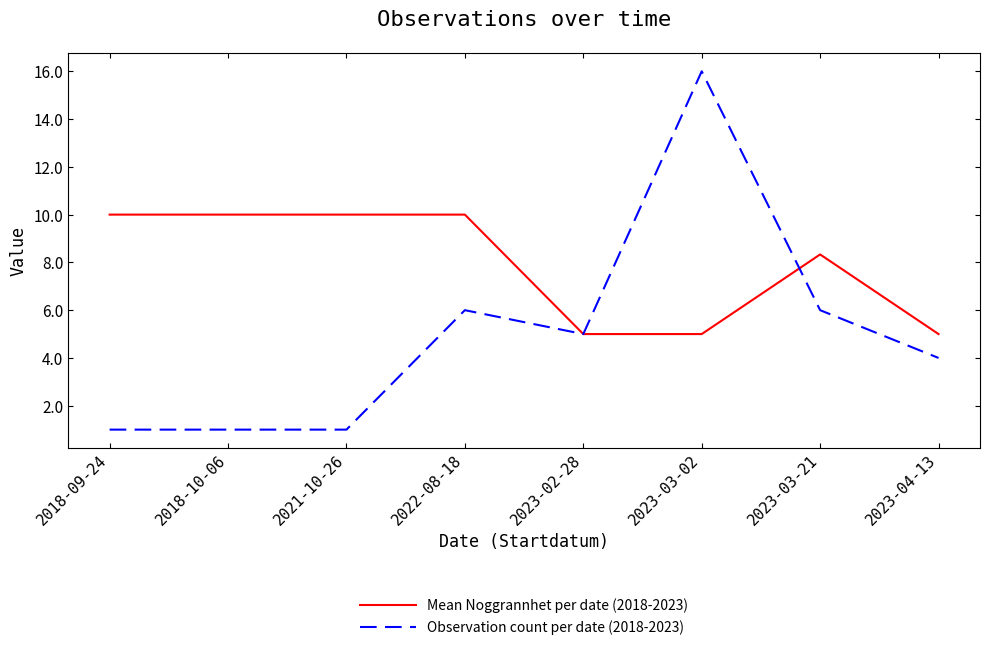

True or false: Mean Noggrannhet per date (2018-2023) has a value of 14.4 at 2021-10-26.

False